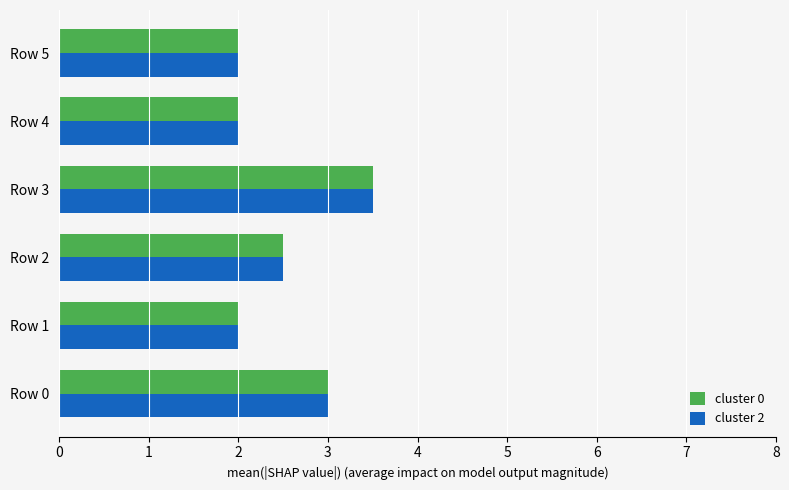

Count the number of data series in this chart.

2